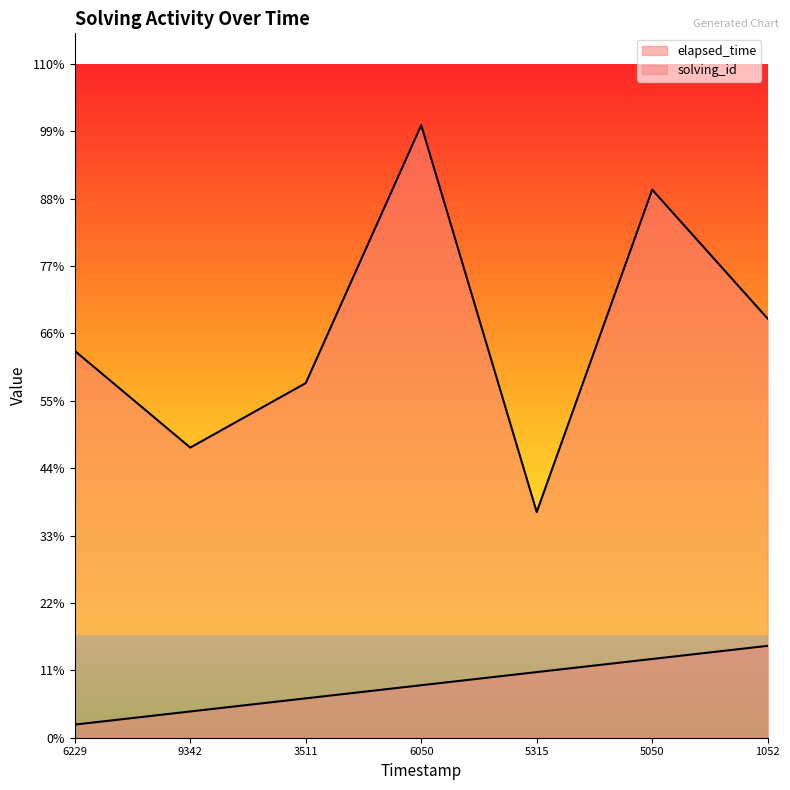

What is the difference between the solving_id values at 6229 and 6050?

1221.4